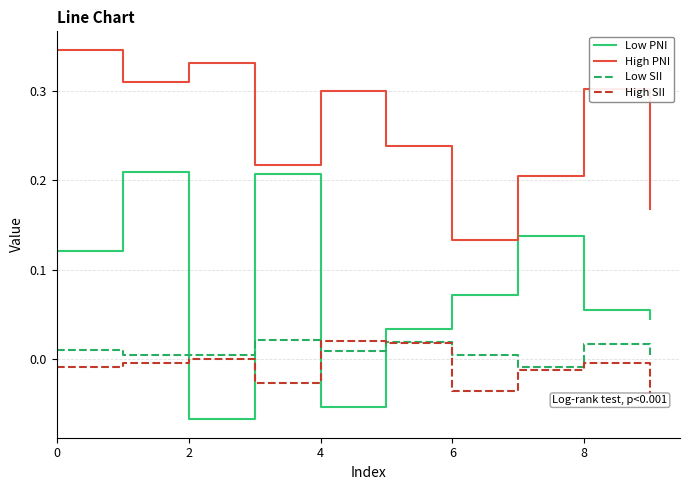

Which series has the widest spread of values?

Low PNI